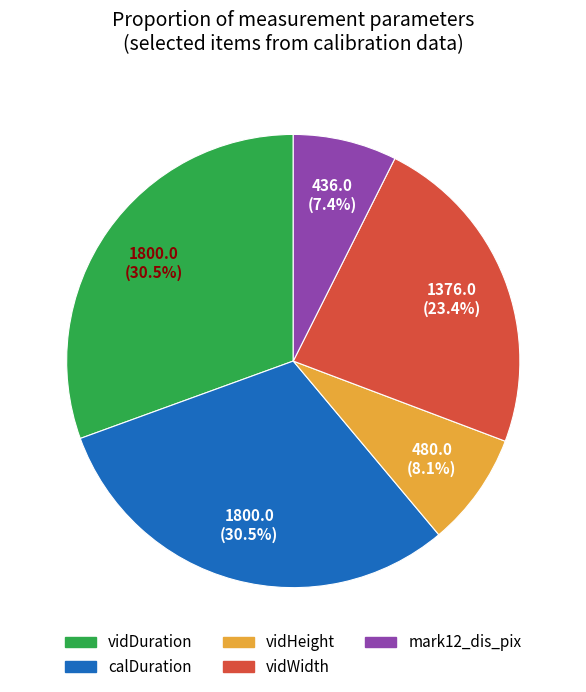

Is there a majority slice in this chart?

No